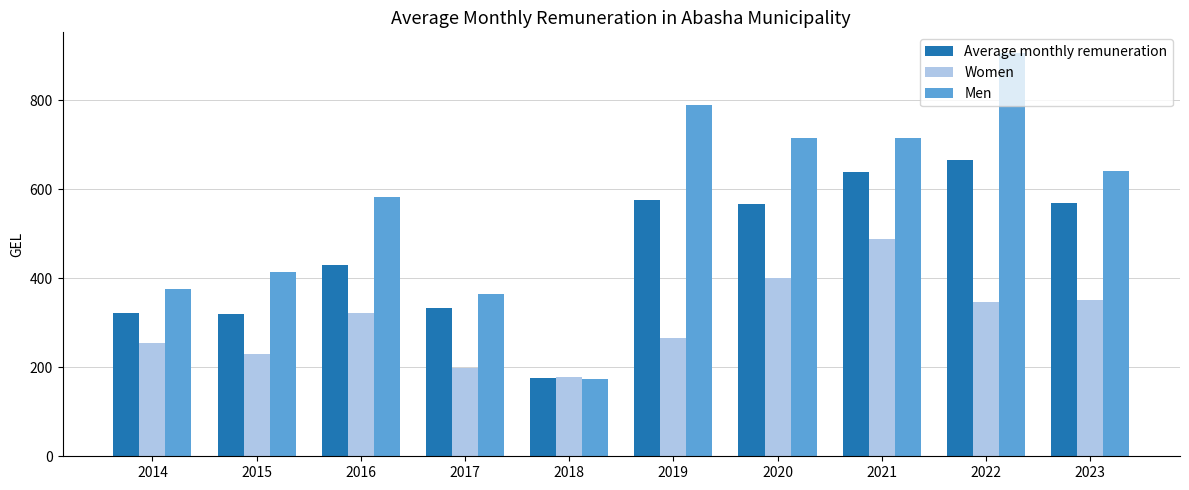

At which label does Average monthly remuneration reach its peak?

2022